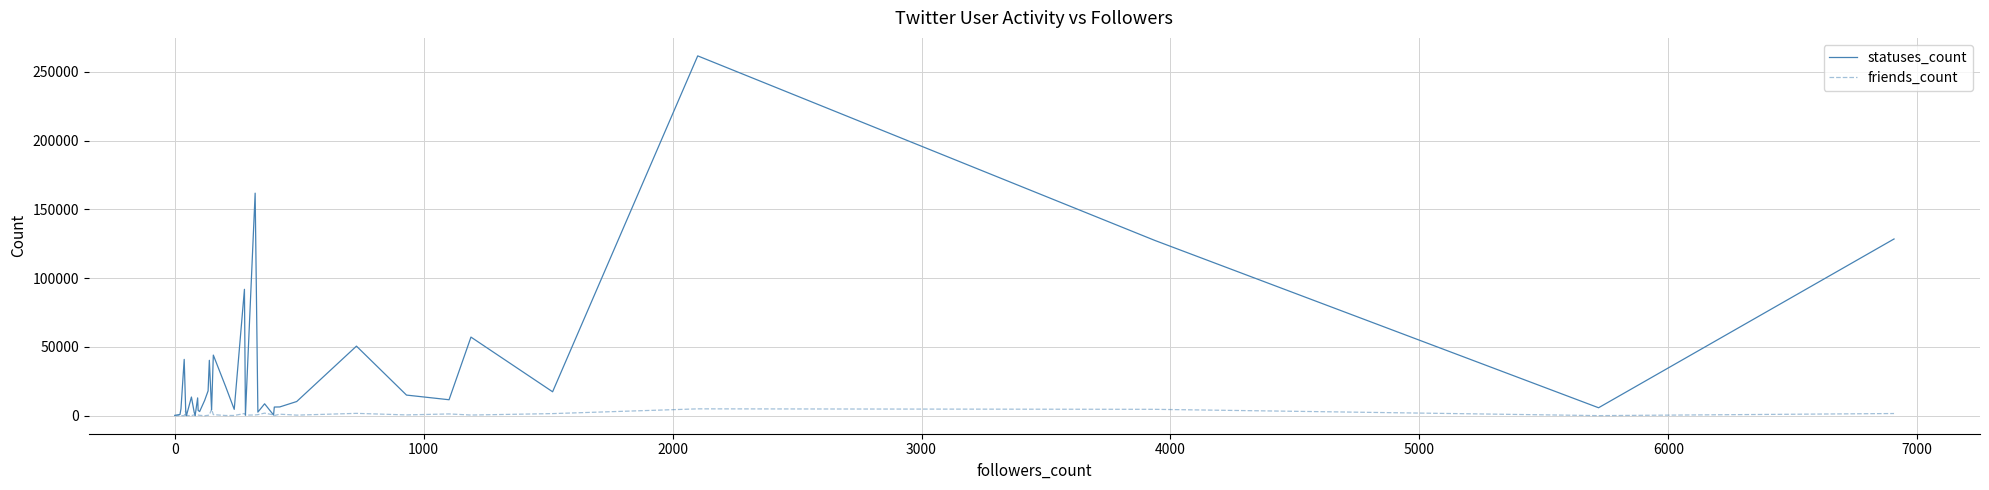

Reading left to right, list all the values displayed in this chart.

statuses_count: 264	728	862	4989	40944	3890	310	762	75	13589	2609	173	12960	3892	3052	11061	18077	40287	4197	44072	21418	4635	91878	414	161757	2635	8676	527	6311	6396	10333	50587	15009	11622	57154	17407	261529	127434	5801	128464
friends_count: 53	97	264	92	29	3643	603	1209	172	62	640	53	582	500	301	3	313	524	4767	799	168	197	1605	418	572	786	1886	595	129	1121	439	1723	597	1302	511	1549	4999	4660	85	1607